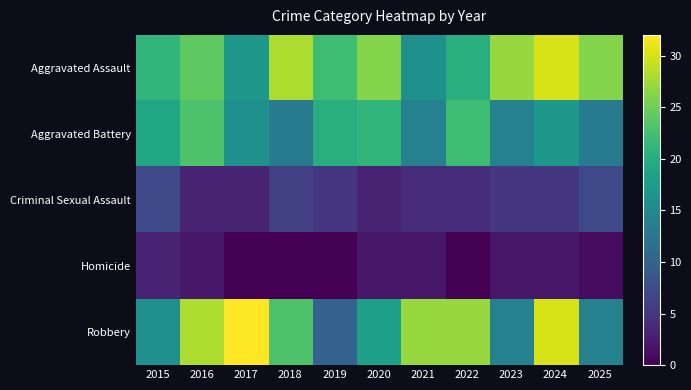

What is the maximum value shown in the chart?

32